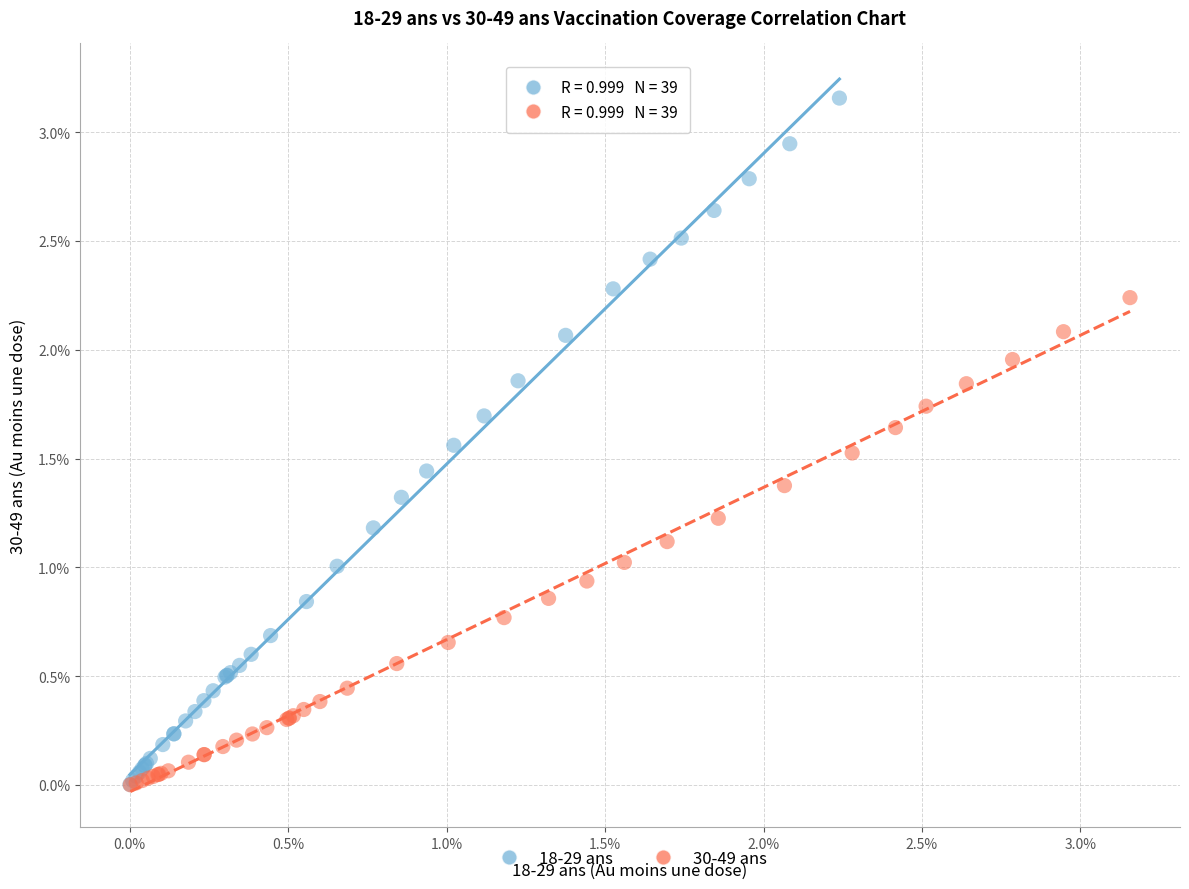

What are all the series names shown in the legend?

18-29 ans, 30-49 ans